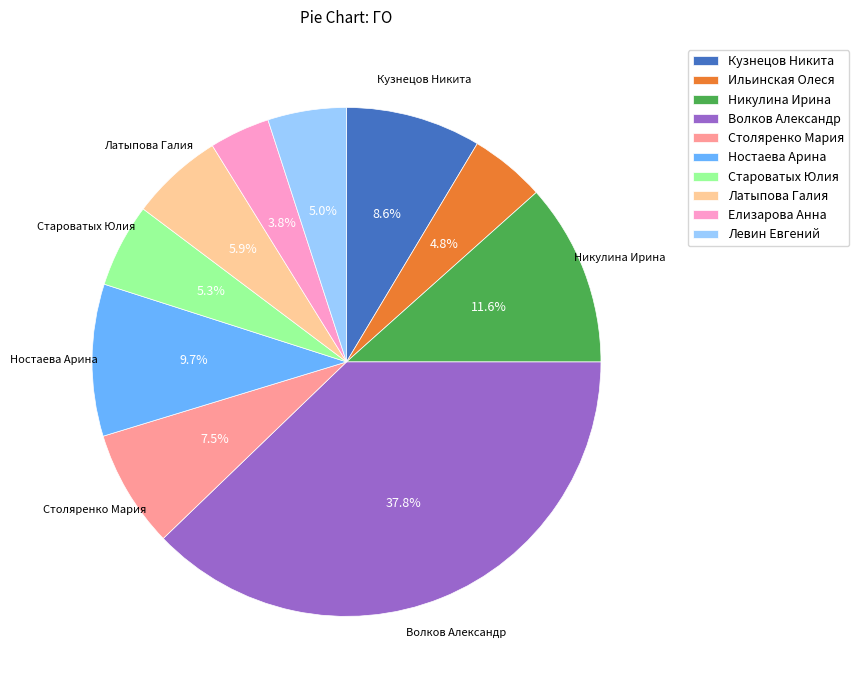

How many segments does this pie chart have?

10